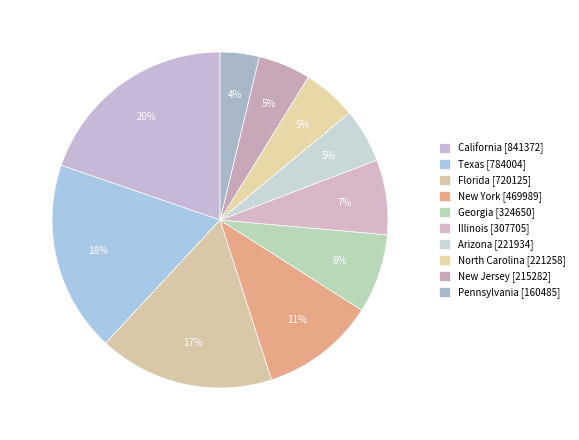

How many segments does this pie chart have?

10